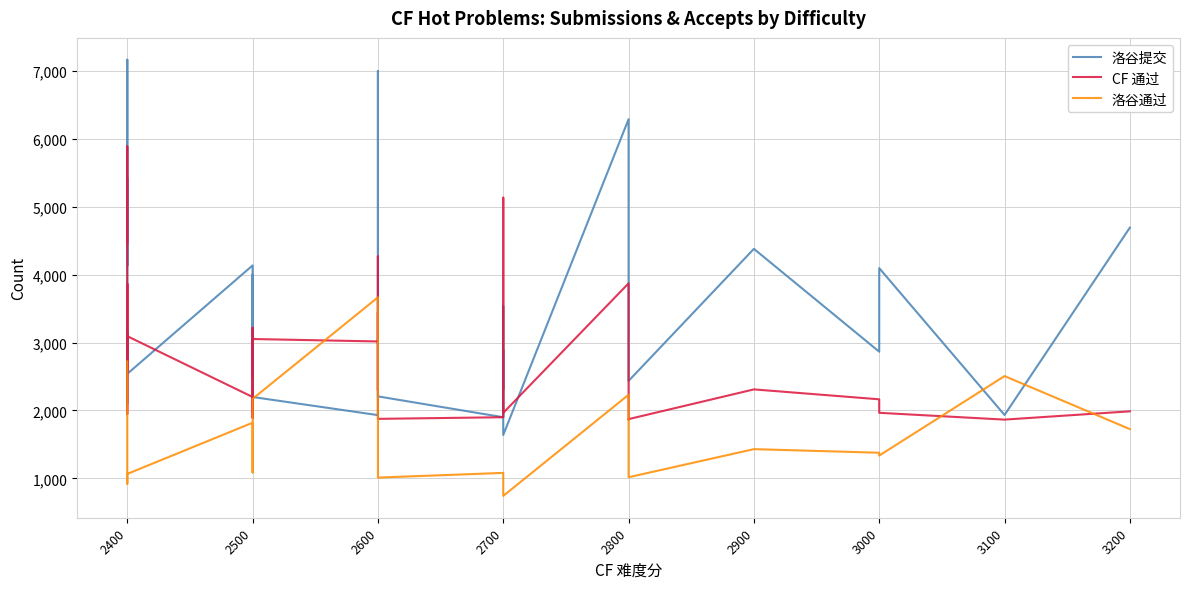

True or false: CF 通过 has more than 0 interior local peaks.

True